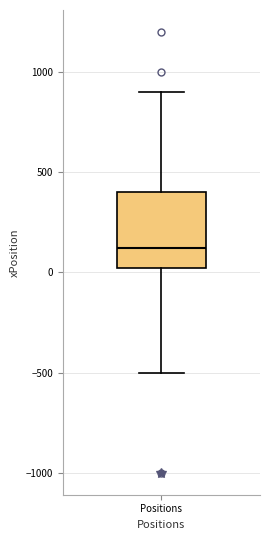

Transcribe this box plot: give where the median line is, the range the box spans, and where the two whiskers end, as read against the y-axis. The values are not printed on the chart, so give them approximately, as read against the axis.

median 100, box 0 to 400, whiskers -500 to 900